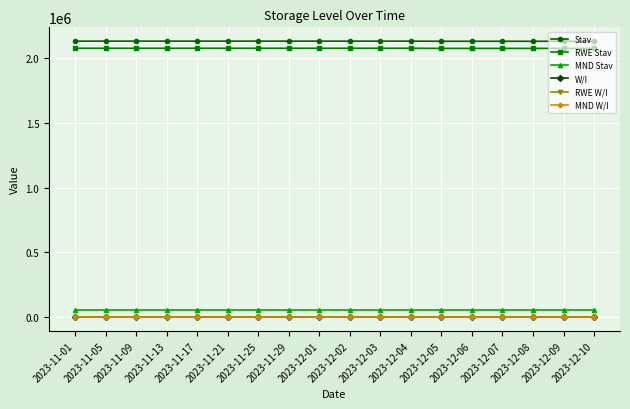

Does the chart have visible grid lines?

Yes